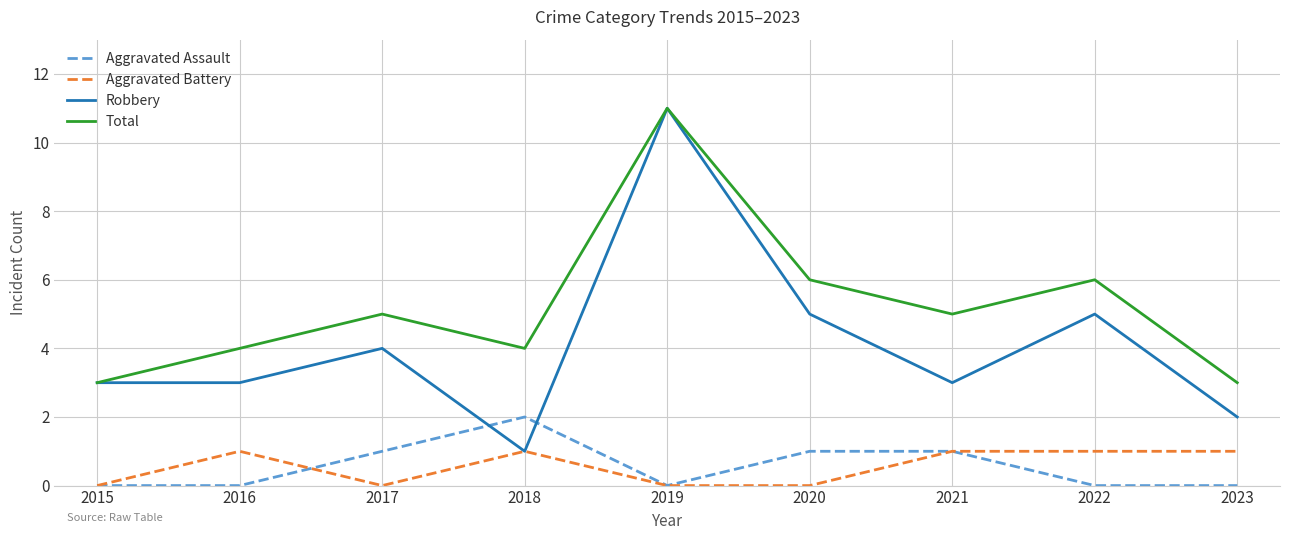

Which series ends up on top after the final intersection of Aggravated Assault and Robbery?

Robbery